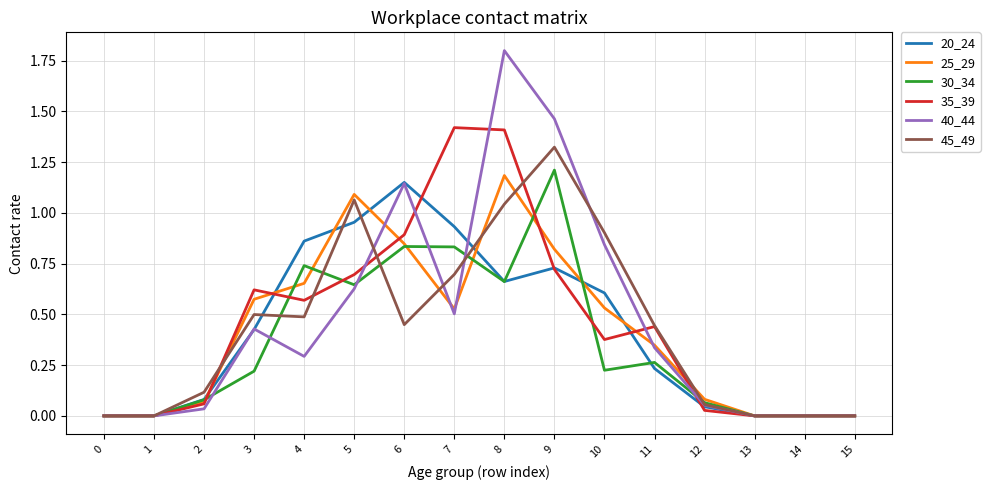

True or false: 30_34 has a value of 0.0 at 13.

True